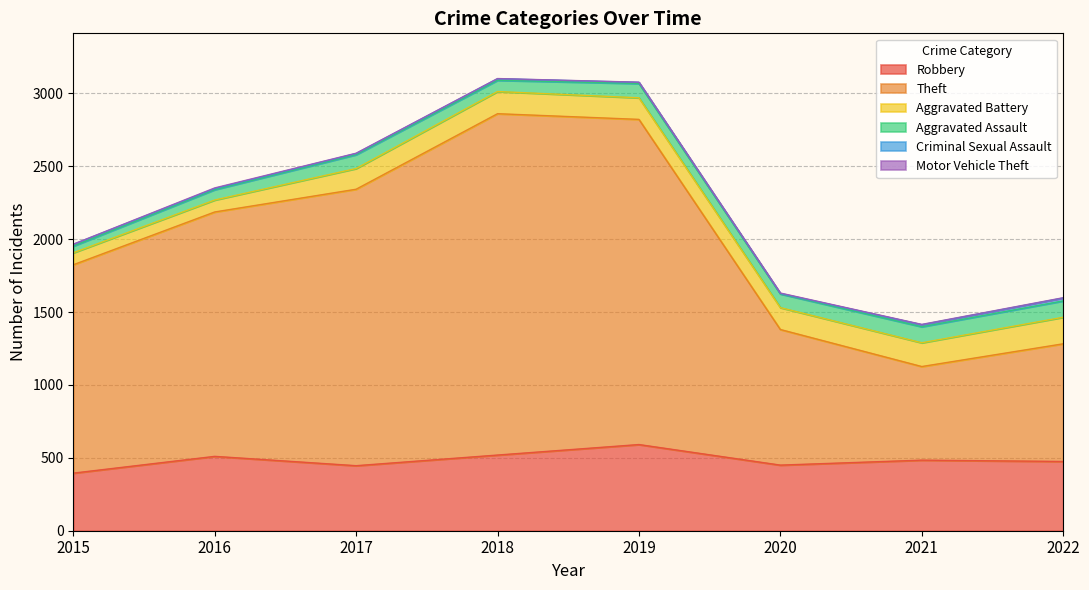

At which label does Robbery first exceed 484?

2016